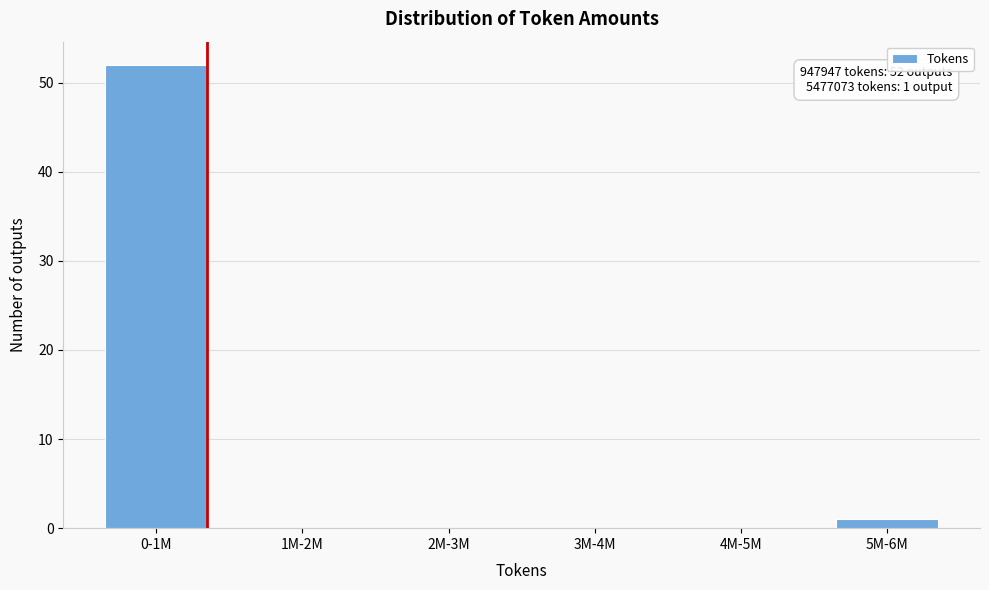

Reading right to left, extract all data points from this chart.

5M-6M=1	4M-5M=0	3M-4M=0	2M-3M=0	1M-2M=0	0-1M=52